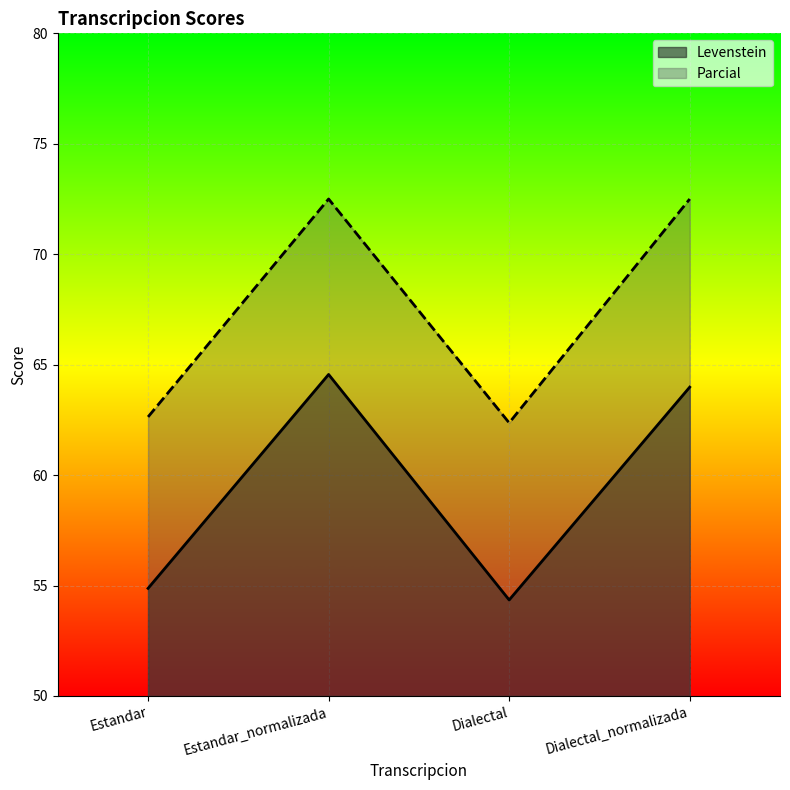

Rank the series by their average value, from highest to lowest.

Parcial, Levenstein